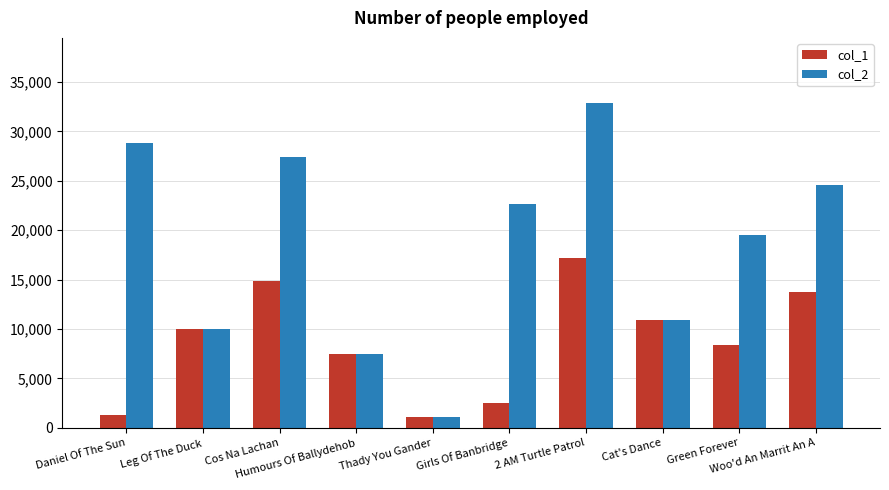

What position from the left is Woo'd An Marrit An A?

10